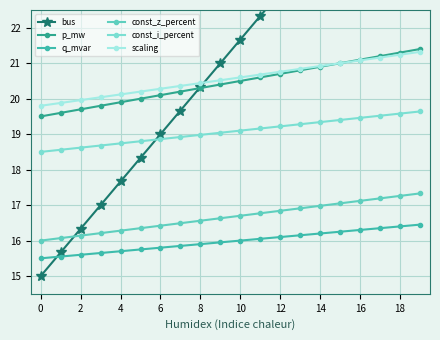

The value of scaling at 8 is 20.4. True or false?

True